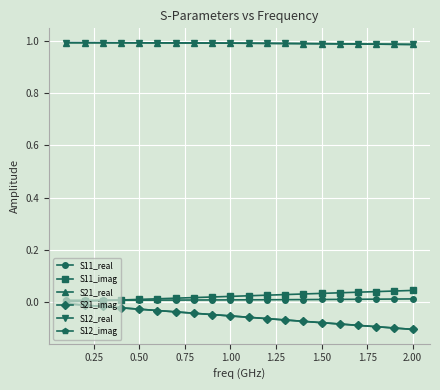

Reading left to right, extract all data points from this chart.

S11_real: 0.0	0.0	0.0	0.0	0.0	0.0	0.0	0.0	0.0	0.0	0.0	0.0	0.0	0.0	0.0	0.0	0.0	0.0	0.0	0.0
S11_imag: 0.0	0.0	0.0	0.0	0.0	0.0	0.0	0.0	0.0	0.0	0.0	0.0	0.0	0.0	0.0	0.0	0.0	0.0	0.0	0.0
S21_real: 1.0	1.0	1.0	1.0	1.0	1.0	1.0	1.0	1.0	1.0	1.0	1.0	1.0	1.0	1.0	1.0	1.0	1.0	1.0	1.0
S21_imag: -0.0	-0.0	-0.0	-0.0	-0.0	-0.0	-0.0	-0.0	-0.0	-0.1	-0.1	-0.1	-0.1	-0.1	-0.1	-0.1	-0.1	-0.1	-0.1	-0.1
S12_real: 1.0	1.0	1.0	1.0	1.0	1.0	1.0	1.0	1.0	1.0	1.0	1.0	1.0	1.0	1.0	1.0	1.0	1.0	1.0	1.0
S12_imag: -0.0	-0.0	-0.0	-0.0	-0.0	-0.0	-0.0	-0.0	-0.0	-0.1	-0.1	-0.1	-0.1	-0.1	-0.1	-0.1	-0.1	-0.1	-0.1	-0.1